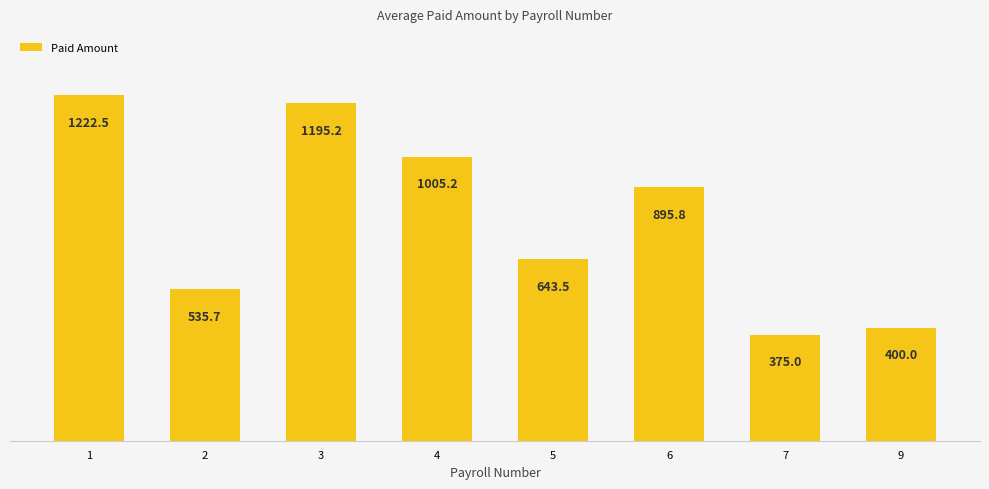

List the labels in order of value, largest first.

1, 3, 4, 6, 5, 2, 9, 7